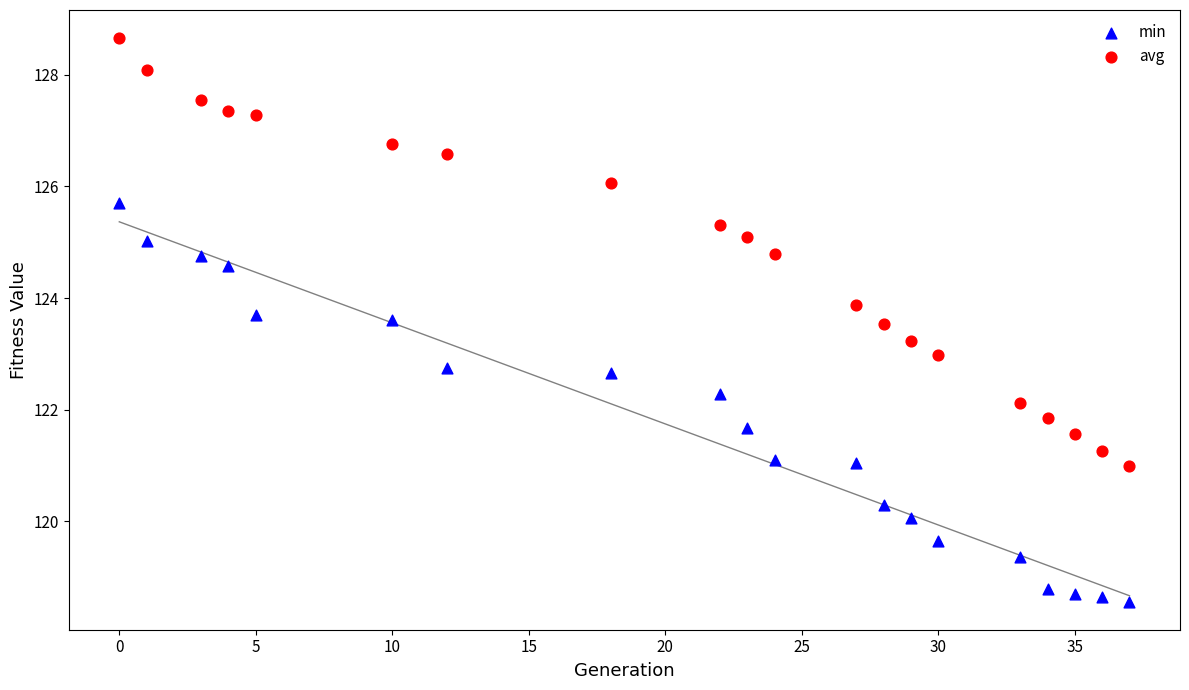

Across all data points, what is the range of X values (max minus min)?

37.0